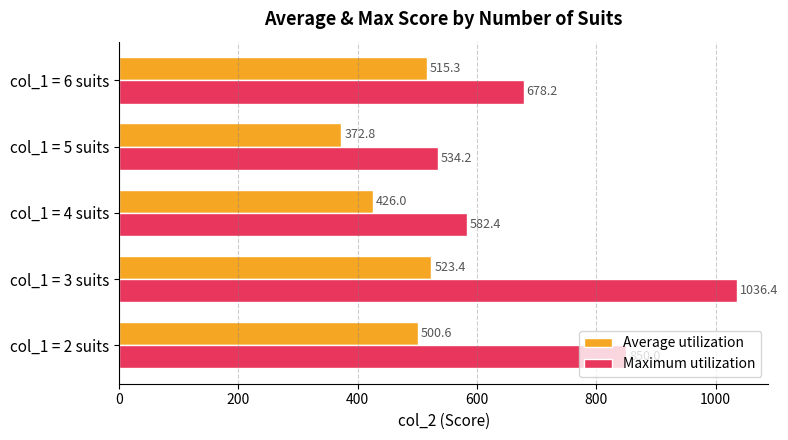

Between col_1 = 4 suits and col_1 = 6 suits, which series saw the biggest shift?

Maximum utilization